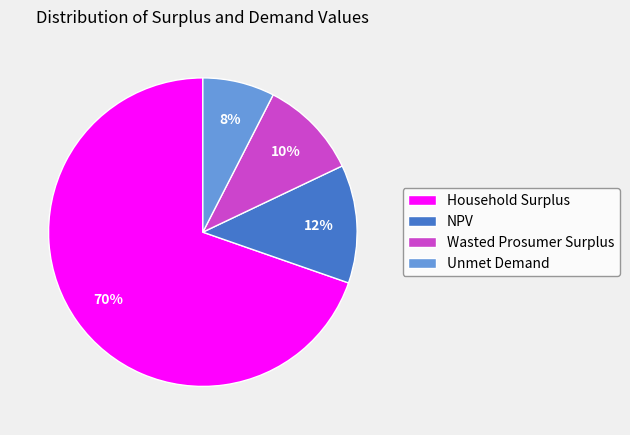

What percentage is the Wasted Prosumer Surplus slice, to the nearest percent?

10%